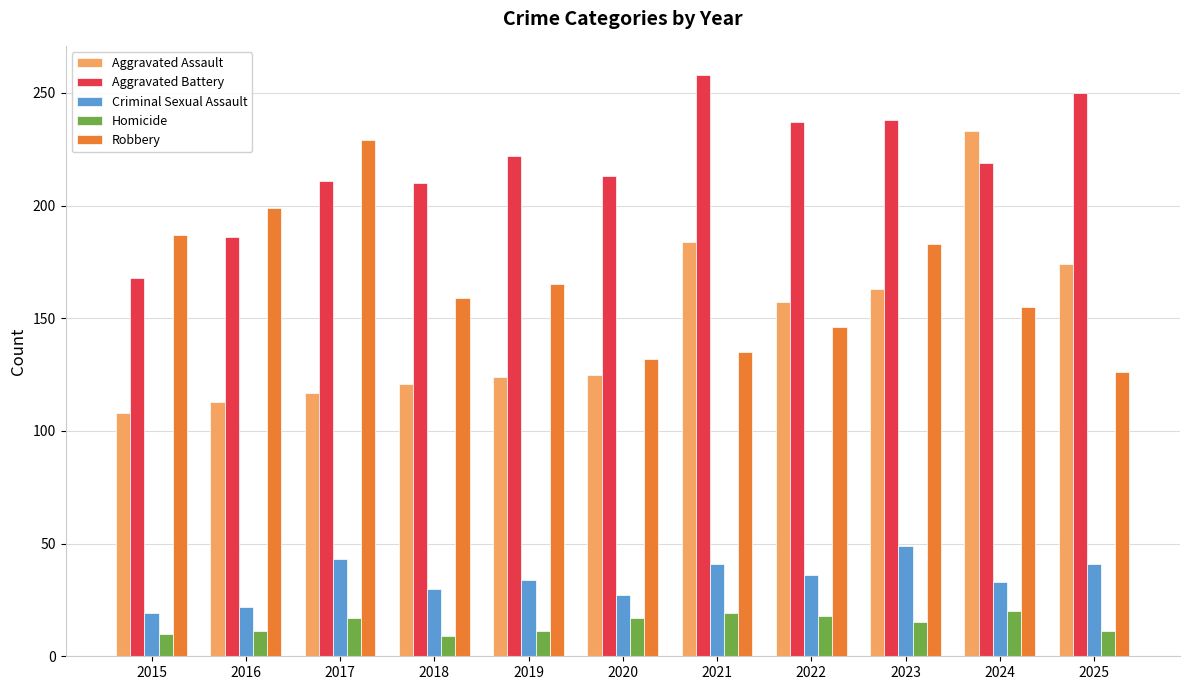

What is the greatest value displayed?

258